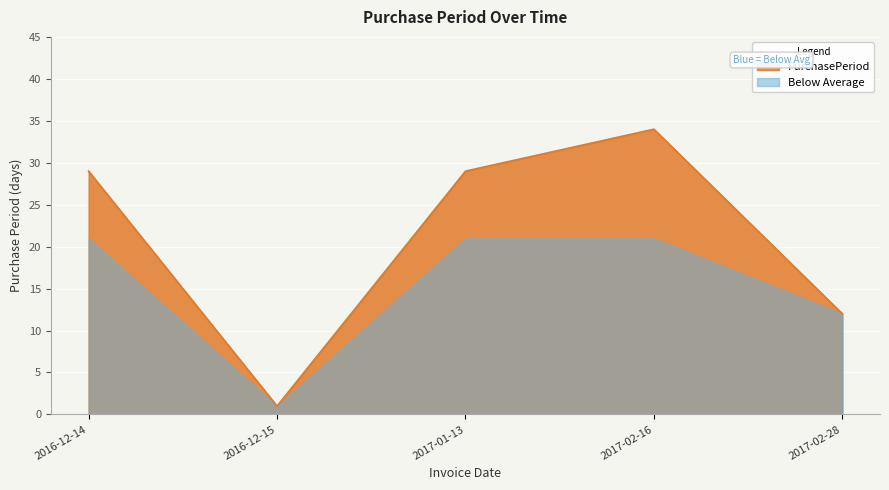

Reading right to left, list all the values displayed in this chart.

2017-02-28=12	2017-02-16=34	2017-01-13=29	2016-12-15=1	2016-12-14=29